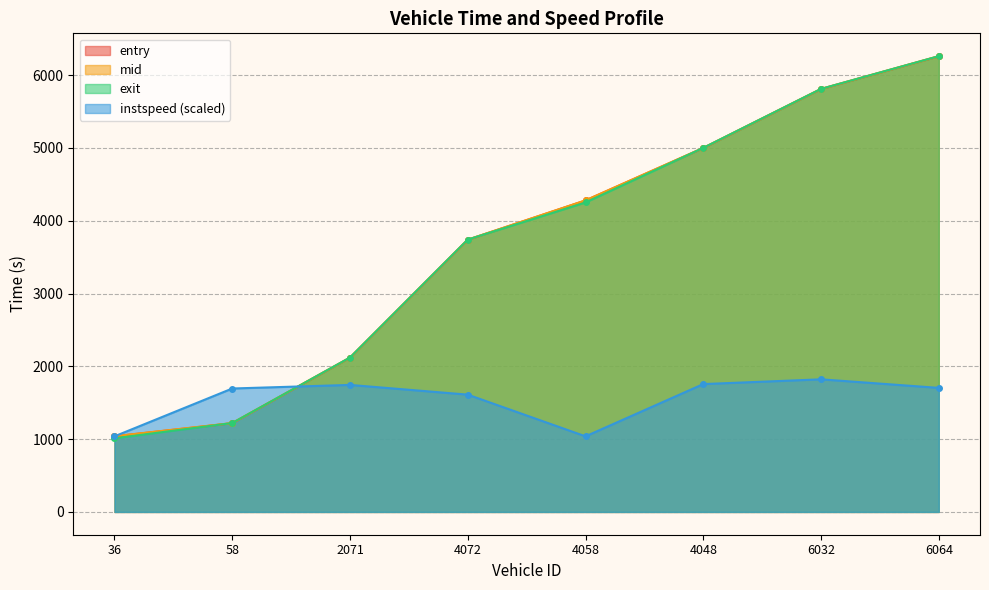

List the series in order of their peak value, lowest first.

instspeed, entry, mid, exit